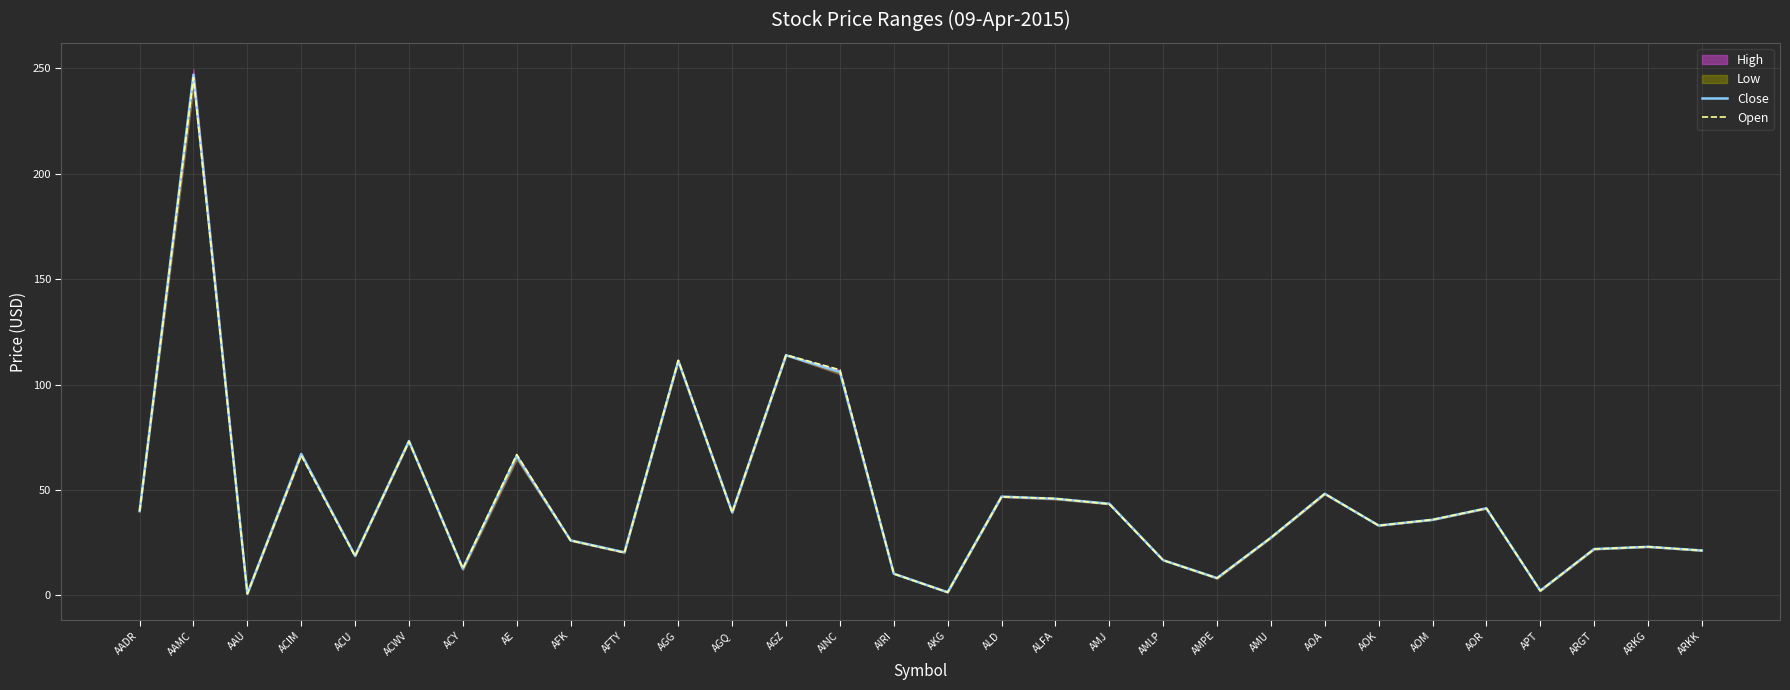

In Open, how many points are lower than both neighbors (excluding endpoints)?

9